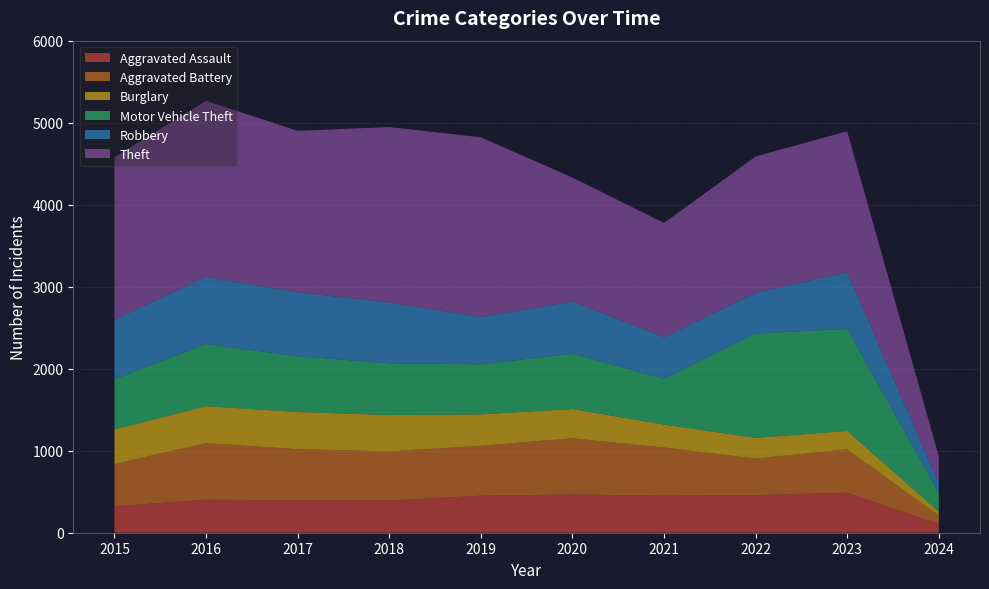

Reading left to right, transcribe all the data shown in this chart.

Aggravated Assault: 2015=323	2016=402	2017=396	2018=392	2019=452	2020=466	2021=452	2022=458	2023=488	2024=106
Aggravated Battery: 2015=515	2016=691	2017=623	2018=600	2019=608	2020=686	2021=587	2022=446	2023=529	2024=104
Burglary: 2015=421	2016=451	2017=453	2018=443	2019=383	2020=357	2021=280	2022=253	2023=224	2024=48
Motor Vehicle Theft: 2015=614	2016=756	2017=680	2018=631	2019=611	2020=673	2021=560	2022=1272	2023=1245	2024=228
Robbery: 2015=726	2016=819	2017=780	2018=741	2019=577	2020=637	2021=506	2022=495	2023=690	2024=121
Theft: 2015=1981	2016=2148	2017=1968	2018=2140	2019=2190	2020=1512	2021=1392	2022=1664	2023=1719	2024=324